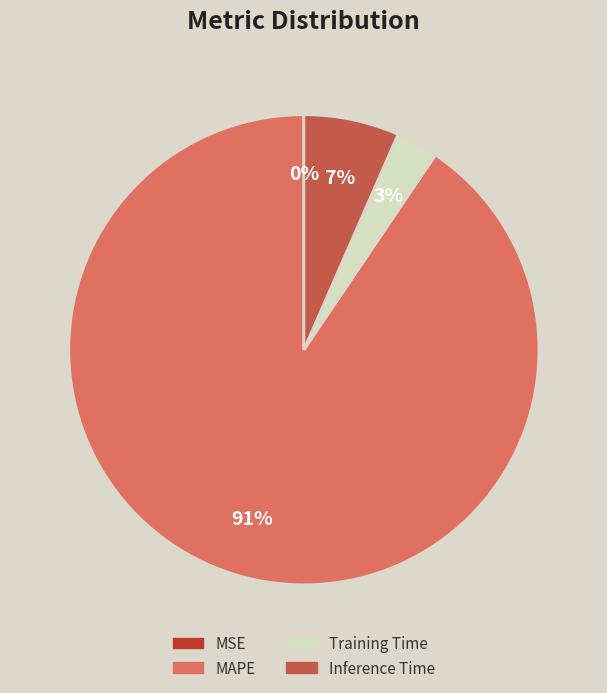

Which slice is the largest?

MAPE